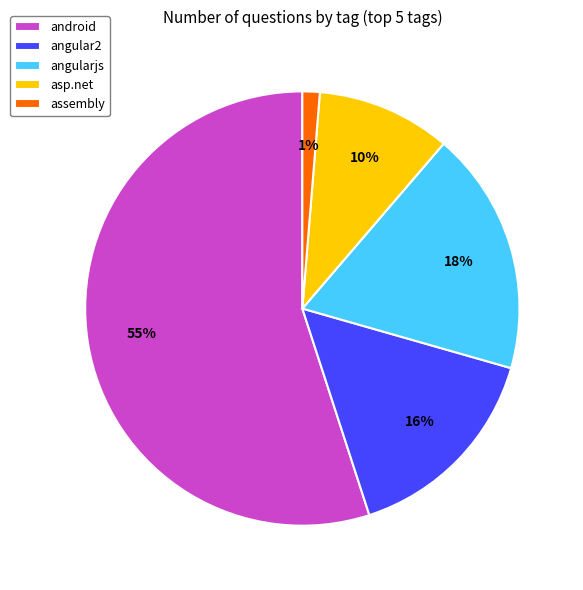

Do assembly and angularjs together represent more than half of the pie?

No